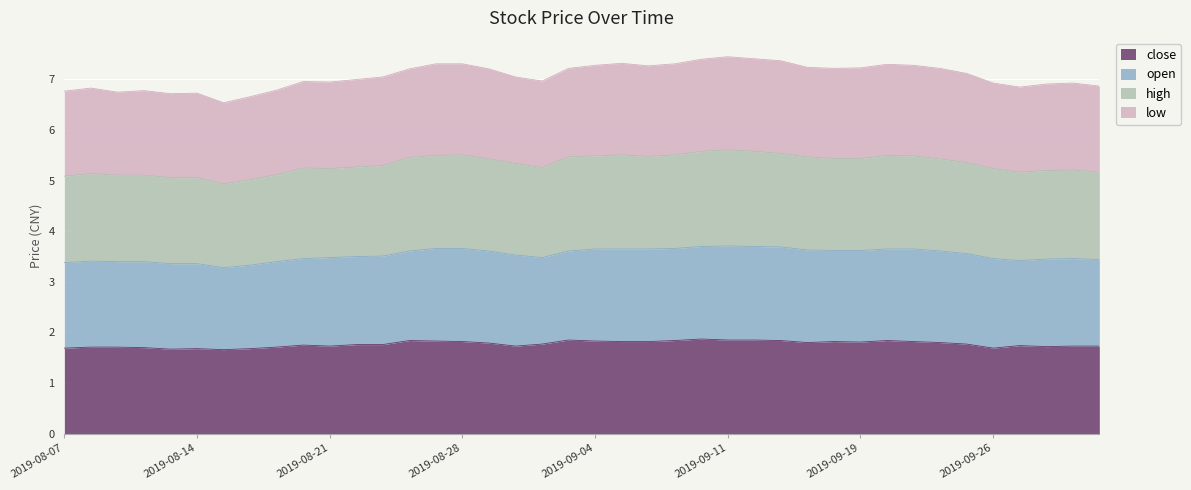

What is the maximum value for close?

1.9